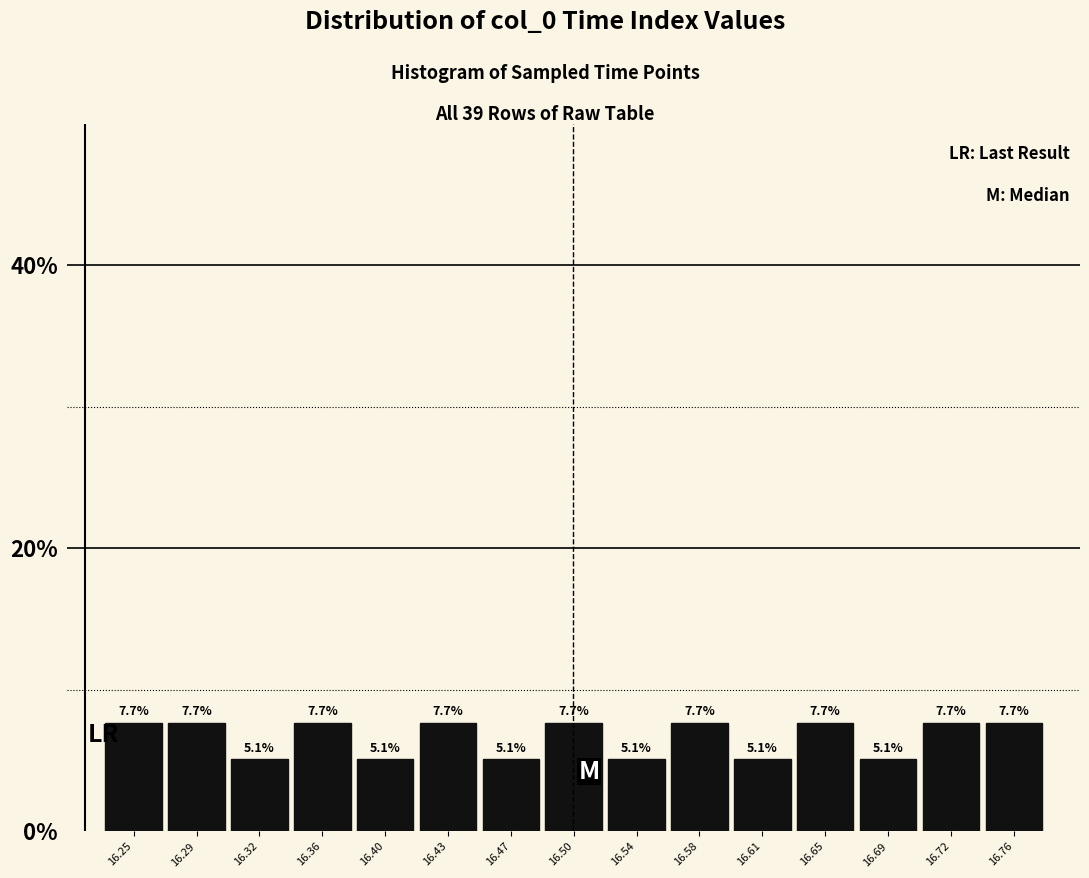

Reading left to right, list every bar in this chart as the range it spans on the x-axis followed by its height. The bar edges are not printed on the chart, so give them approximately, as read against the axis.

16.235 to 16.270: 7.7
16.270 to 16.305: 7.7
16.305 to 16.340: 5.1
16.340 to 16.380: 7.7
16.380 to 16.415: 5.1
16.415 to 16.450: 7.7
16.450 to 16.485: 5.1
16.485 to 16.525: 7.7
16.525 to 16.560: 5.1
16.560 to 16.595: 7.7
16.595 to 16.630: 5.1
16.630 to 16.670: 7.7
16.670 to 16.705: 5.1
16.705 to 16.740: 7.7
16.740 to 16.775: 7.7